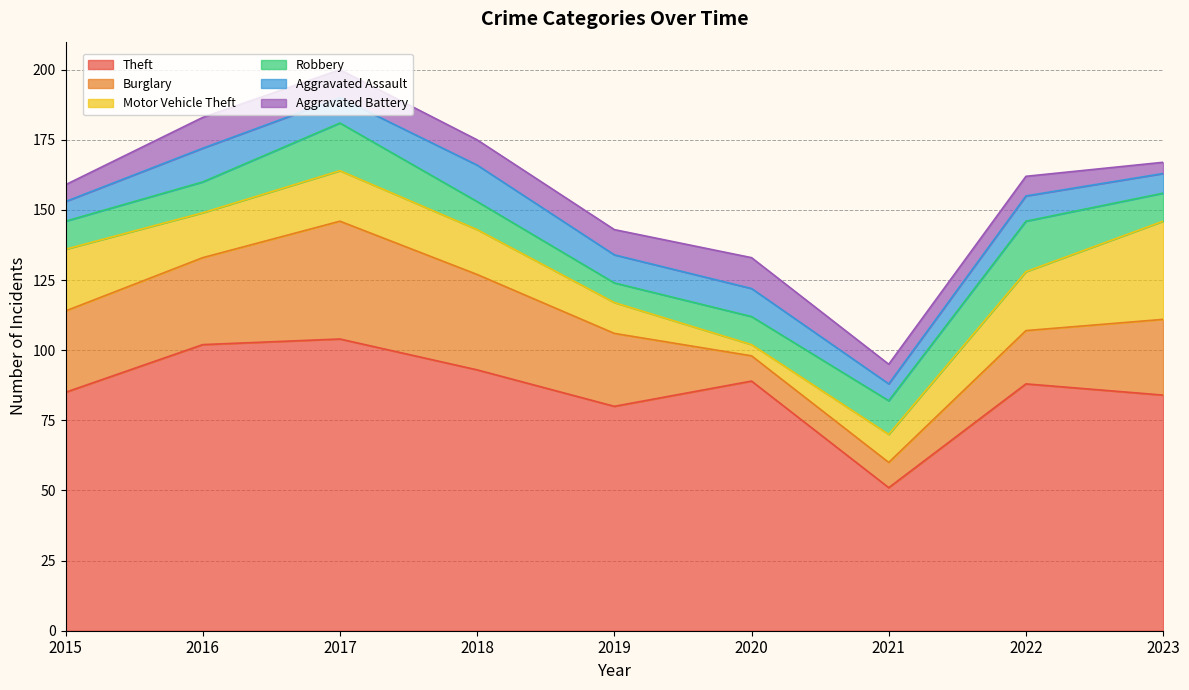

How many series are shown in this chart?

6